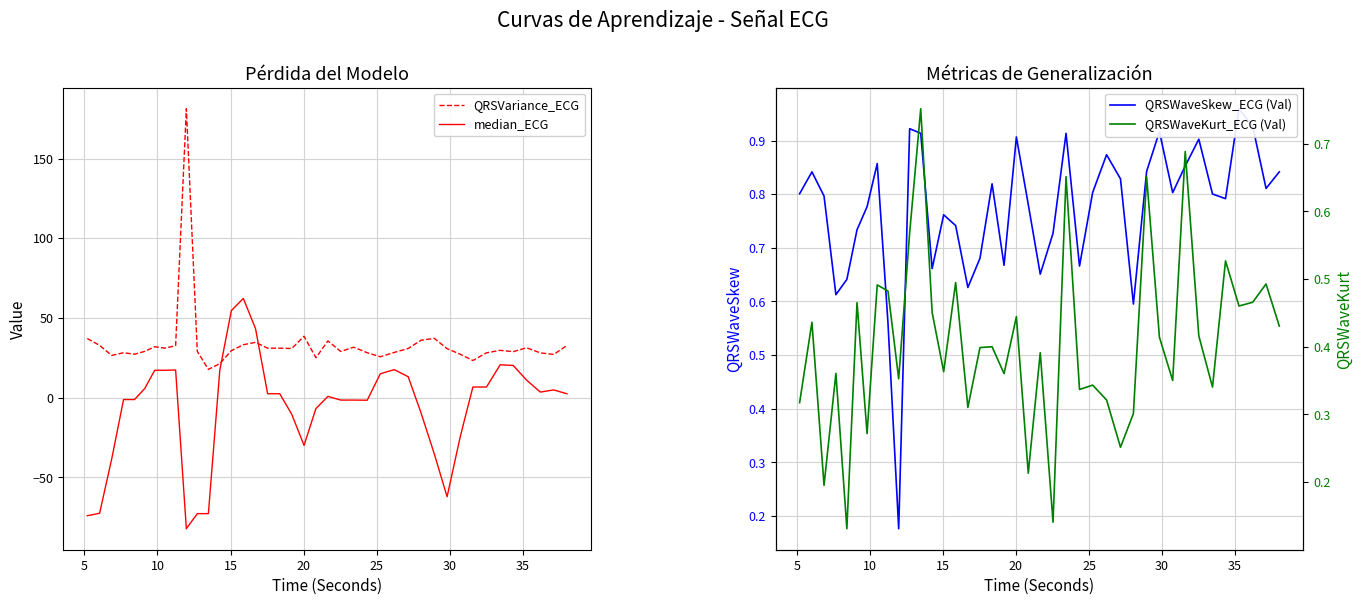

Does the chart display data point markers on the line(s)?

No